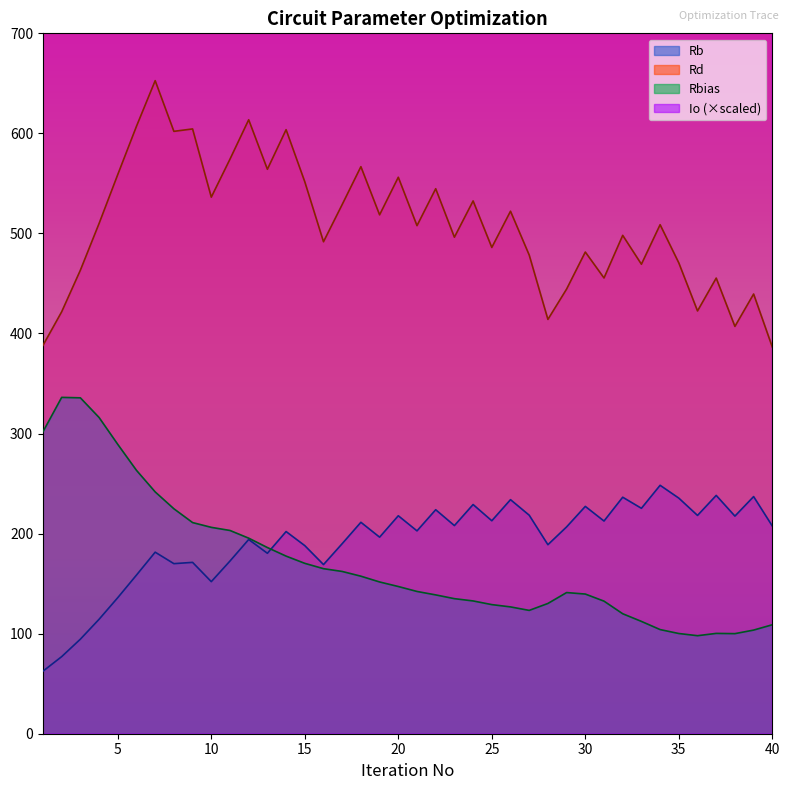

What is the difference between the highest and lowest values at 9?

224474.9